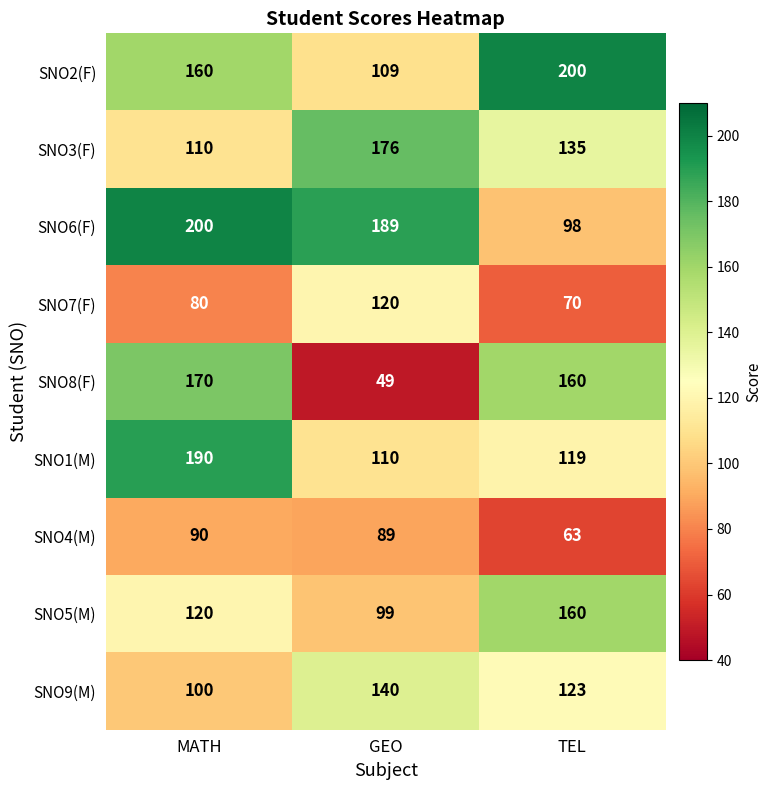

What is the maximum value shown in the chart?

200